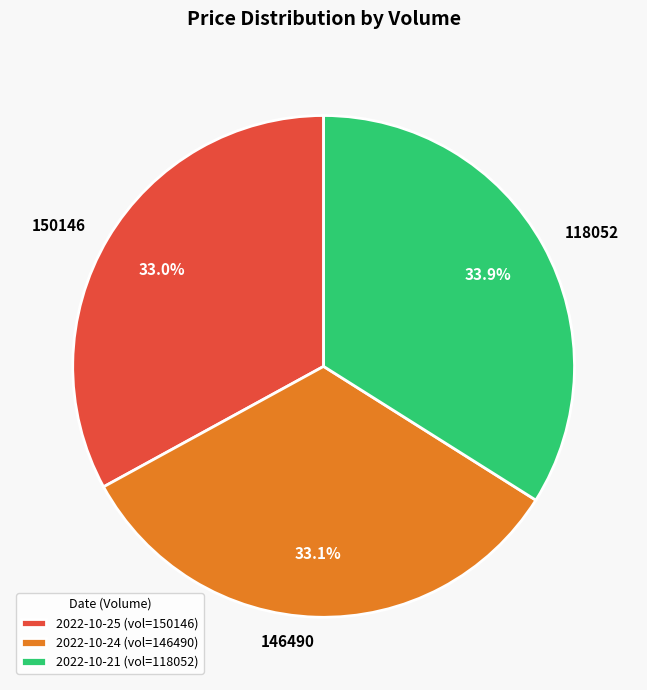

What percentage is the 146490 slice, to the nearest percent?

33%